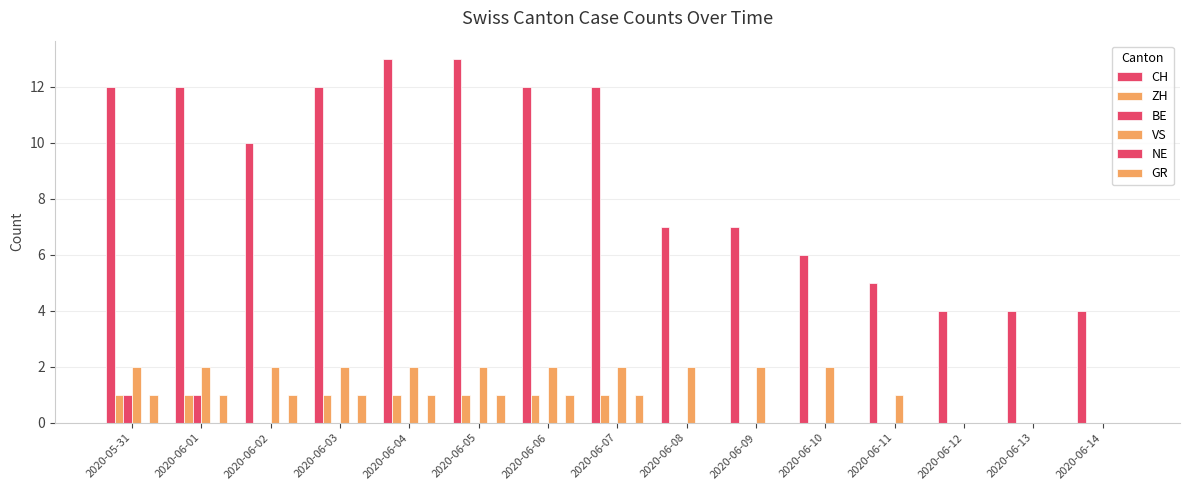

What is the maximum value shown in the chart?

13